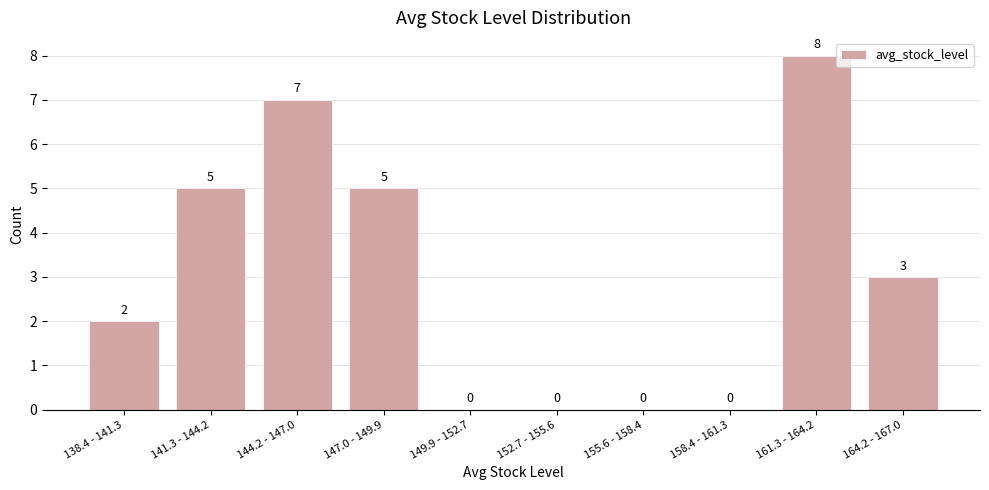

Reading left to right, transcribe all the data shown in this chart.

138.4 - 141.3=2	141.3 - 144.2=5	144.2 - 147.0=7	147.0 - 149.9=5	149.9 - 152.7=0	152.7 - 155.6=0	155.6 - 158.4=0	158.4 - 161.3=0	161.3 - 164.2=8	164.2 - 167.0=3